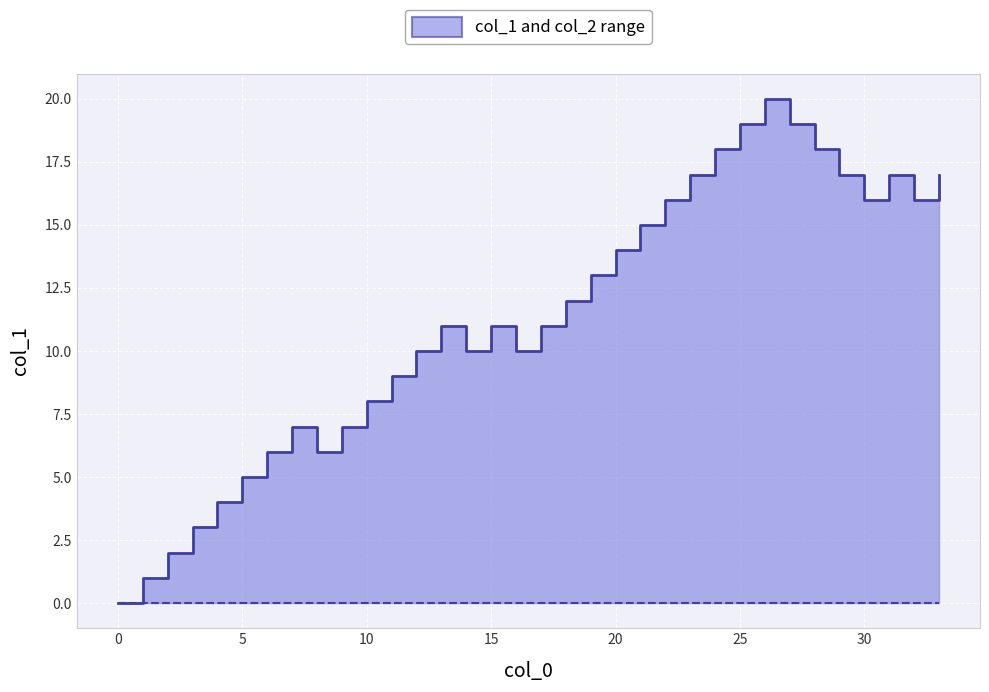

True or false: col_2 and col_1 cross at least once.

False